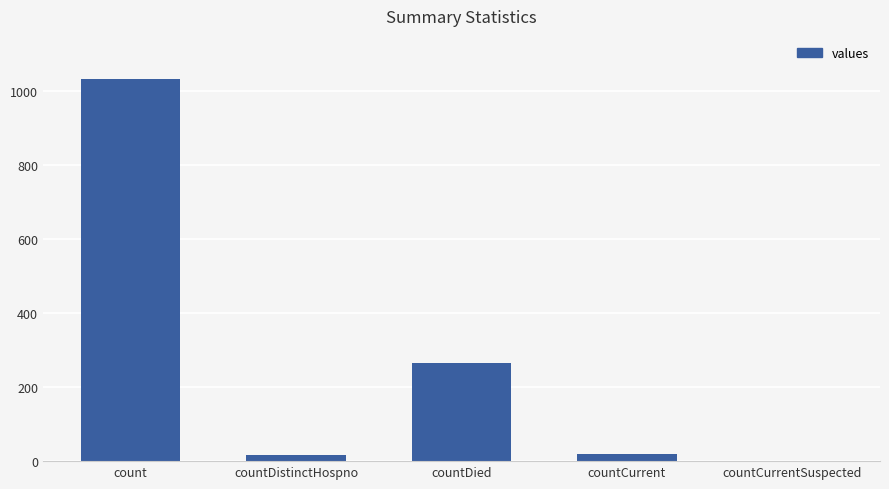

Where is the data nearest to the value 517?

countDied